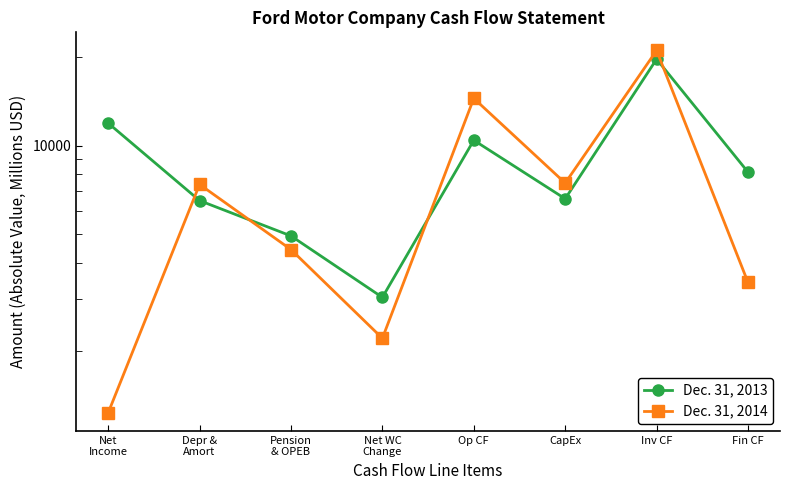

Rank the series at CapEx from highest to lowest value.

Dec. 31, 2014, Dec. 31, 2013